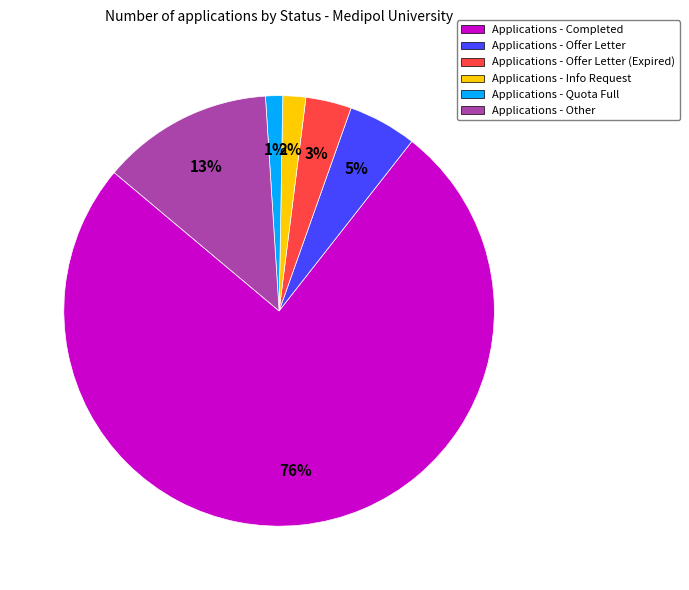

Between Applications - Info Request and Applications - Other, which is larger?

Applications - Other